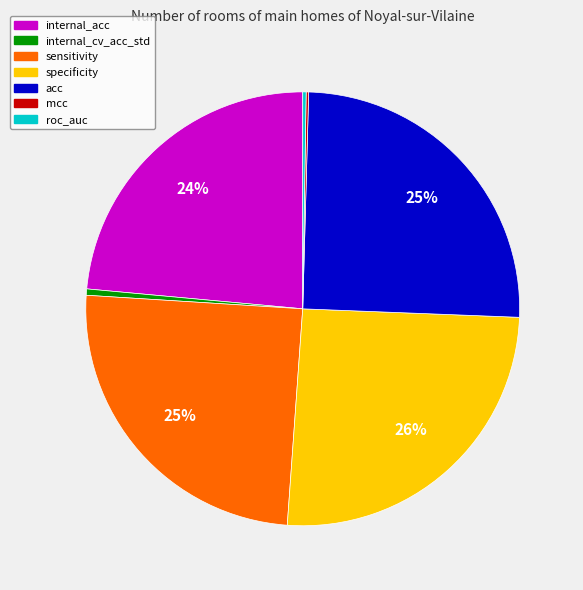

Is it true that specificity is 34% of the pie?

False